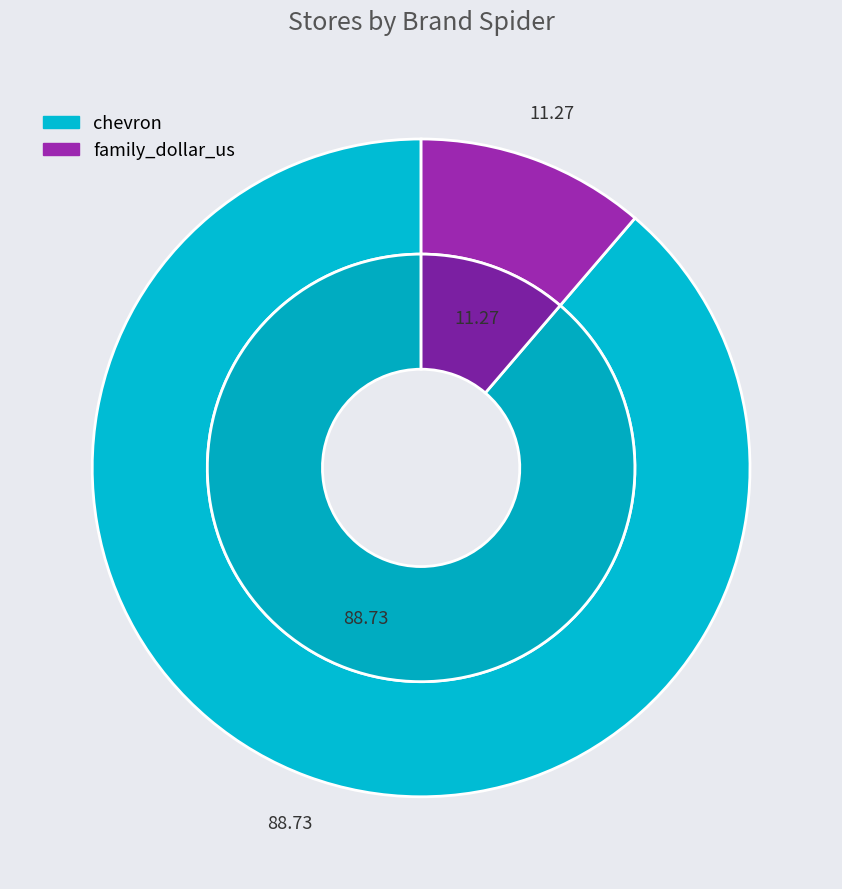

Is it true that family_dollar_us is 25% of the pie?

False